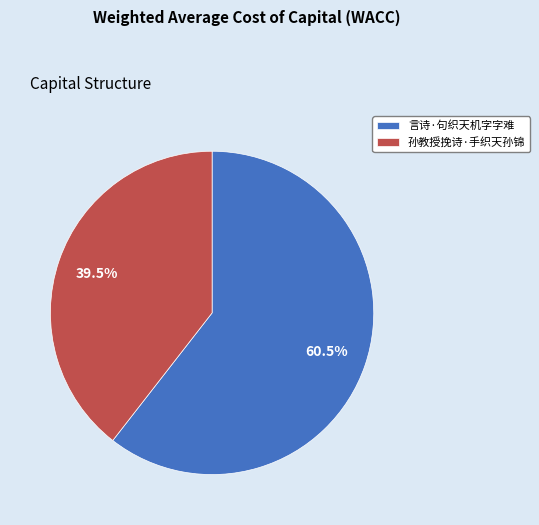

To the nearest percent, what is the average slice percentage?

50%